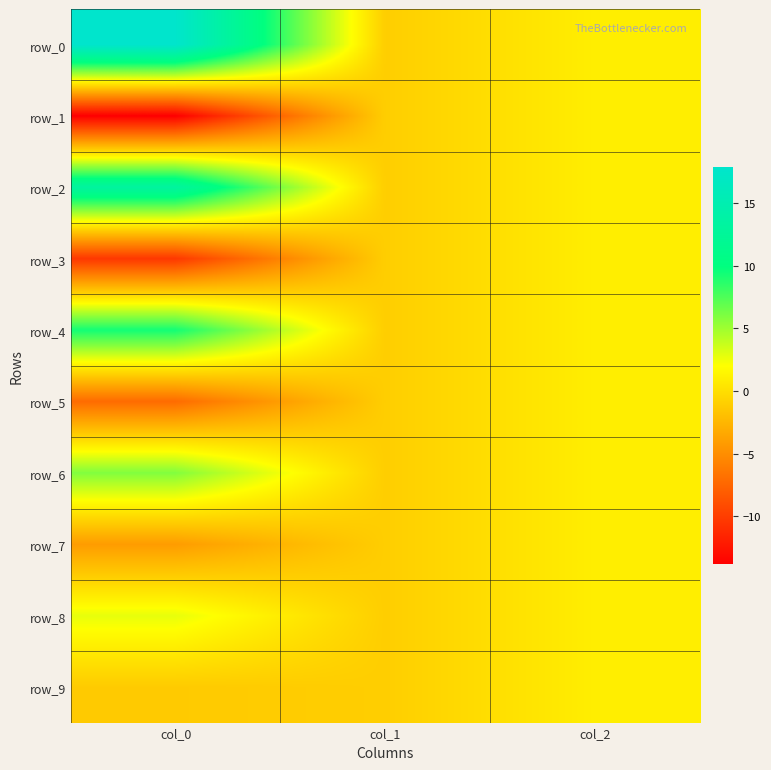

Which series changed the most between col_0 and col_2?

row_0